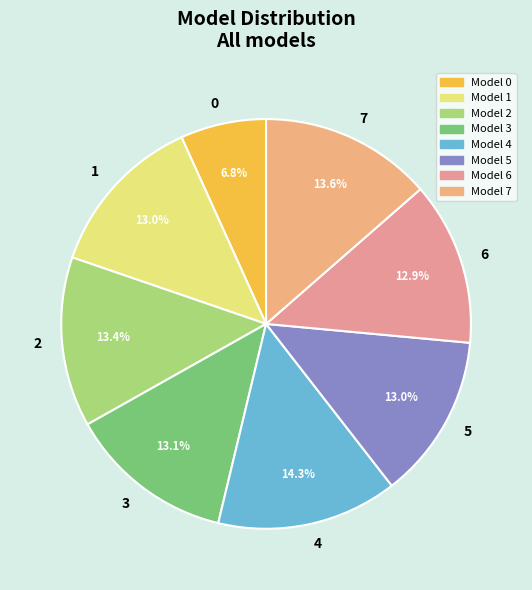

Count the number of slices in the pie.

8